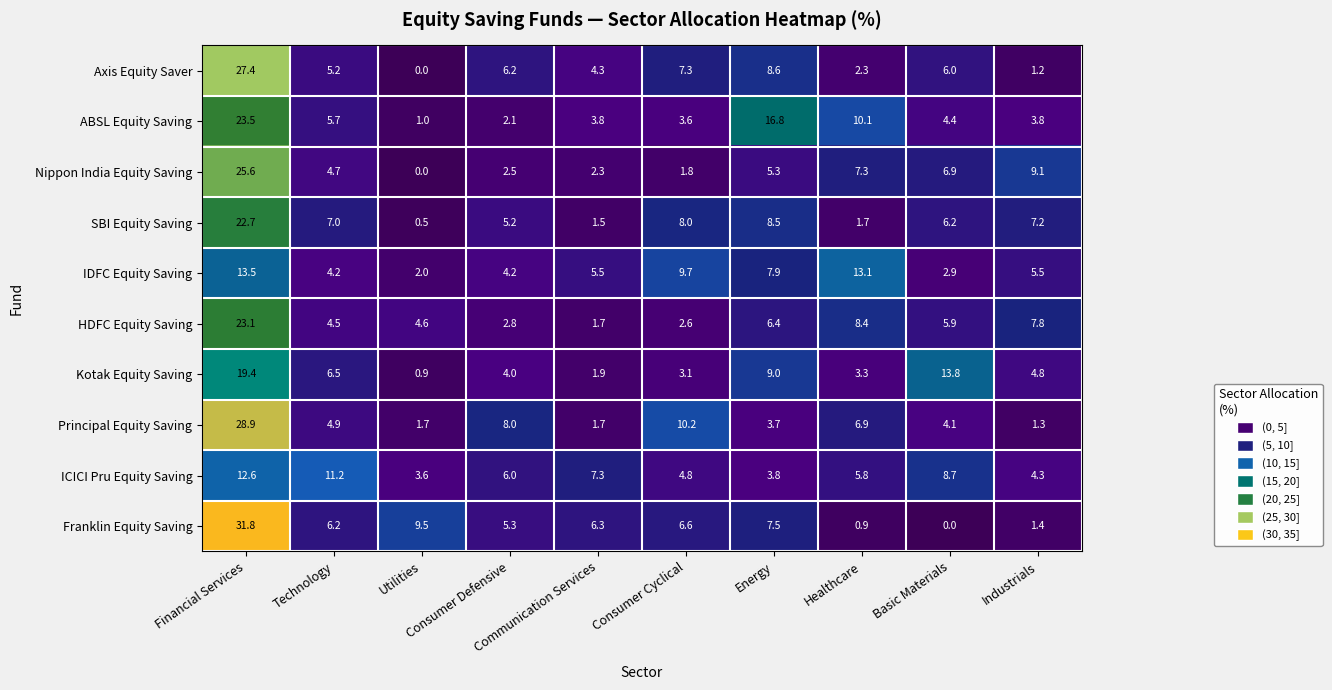

List the series in order of their peak value, highest first.

Franklin Equity Saving, Principal Equity Saving, Axis Equity Saver, Nippon India Equity Saving, ABSL Equity Saving, HDFC Equity Saving, SBI Equity Saving, Kotak Equity Saving, IDFC Equity Saving, ICICI Pru Equity Saving